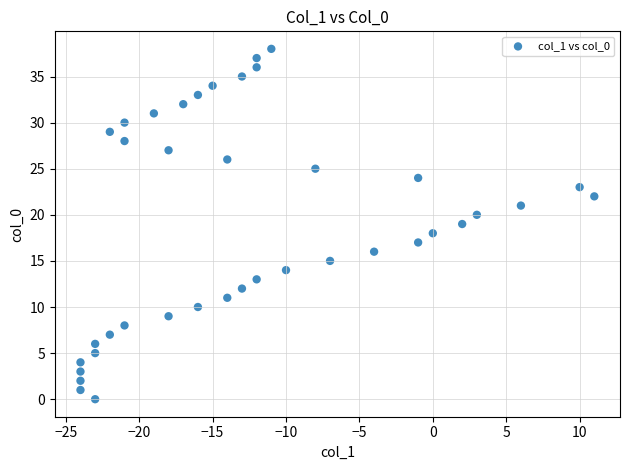

What is the range of Y values (max minus min)?

38